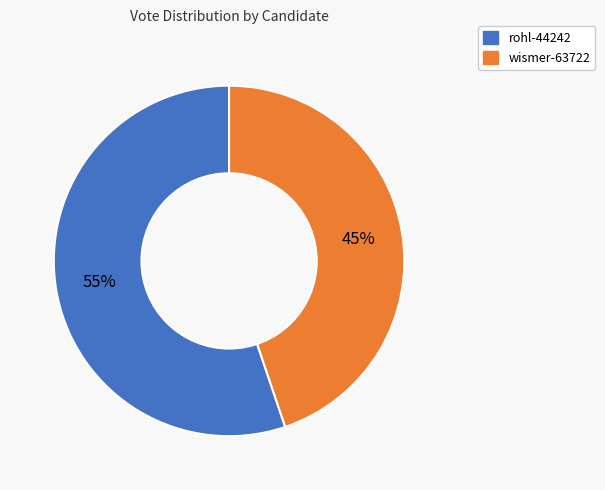

Is there any slice that represents more than half of the pie?

Yes